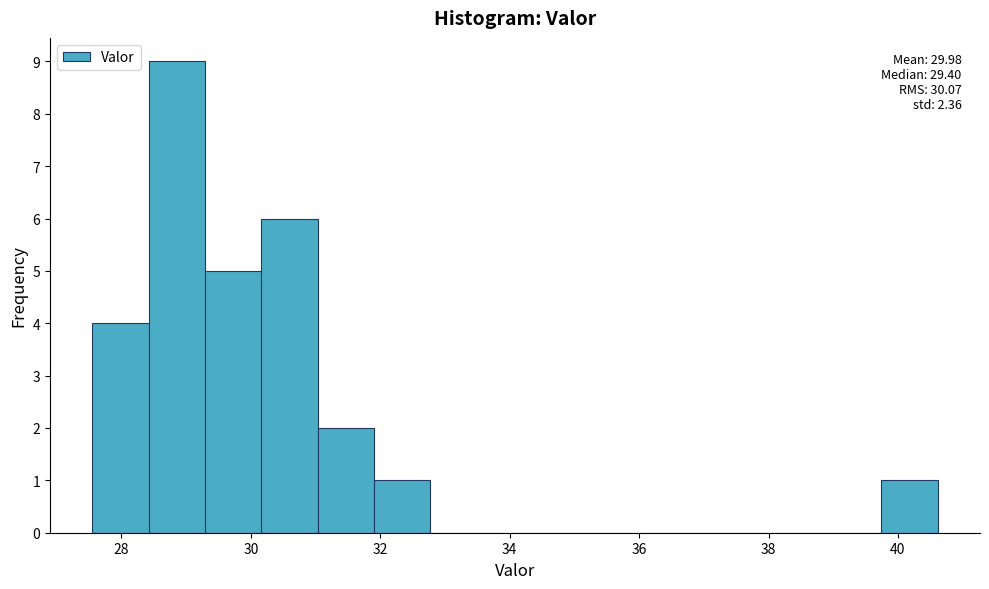

Which range on the x-axis has the tallest bar?

28.4 to 29.2